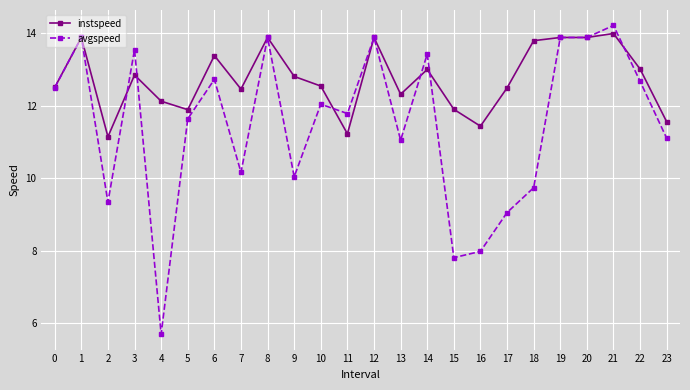

What are all the series names shown in the legend?

instspeed, avgspeed